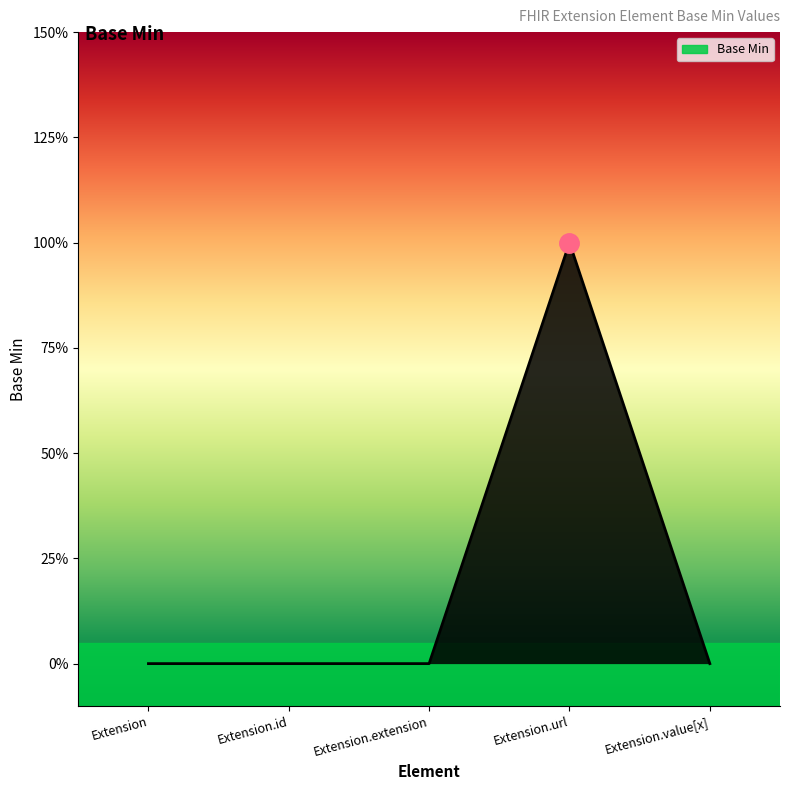

Reading left to right, transcribe all the data shown in this chart.

Extension=0	Extension.id=0	Extension.extension=0	Extension.url=1	Extension.value[x]=0